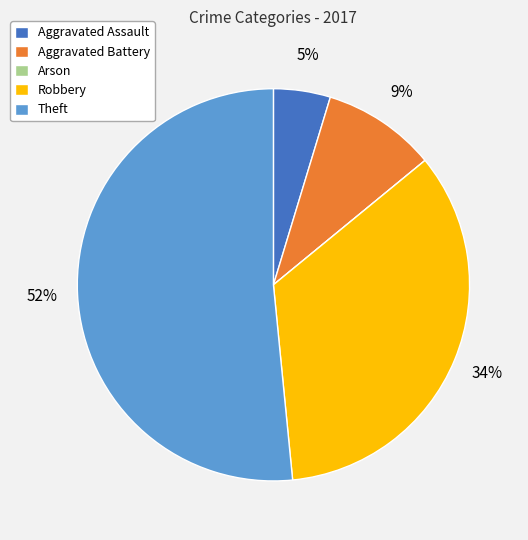

To the nearest percent, what percentage of the pie is Aggravated Battery?

9%